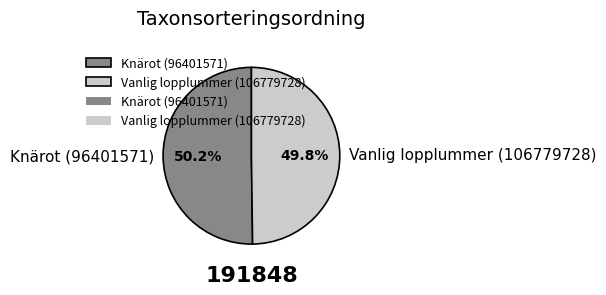

Is it true that Knärot (96401571) is 36% of the pie?

False